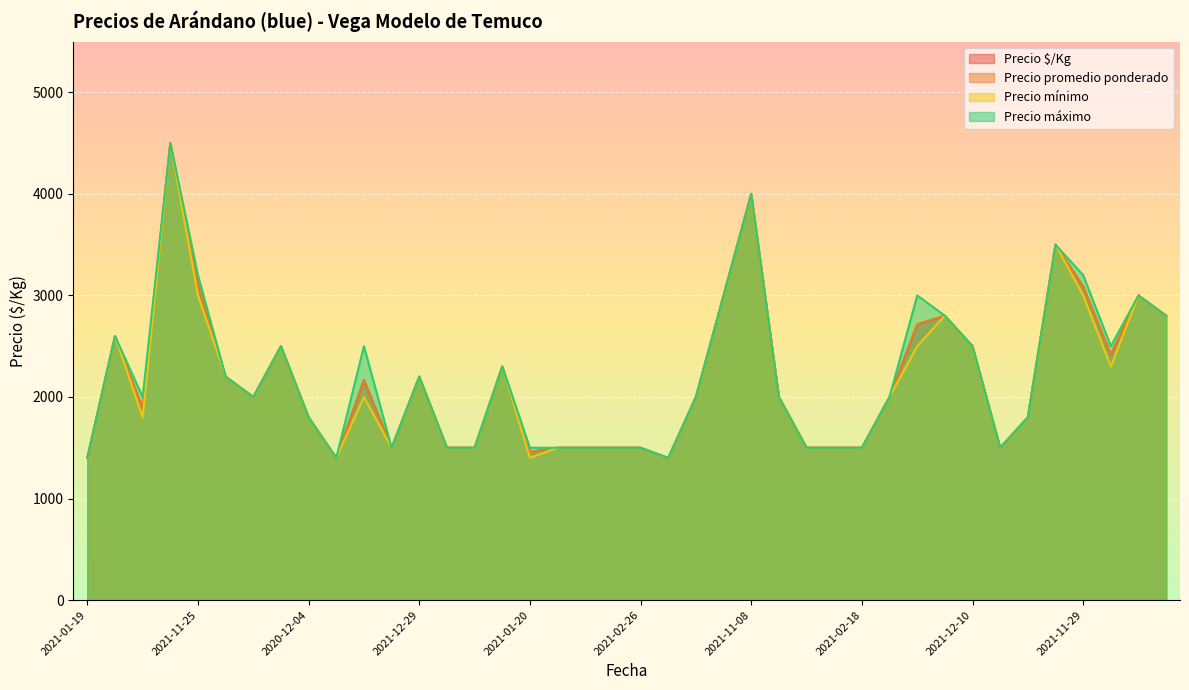

True or false: Precio $/Kg and Precio promedio ponderado intersect in this chart.

False